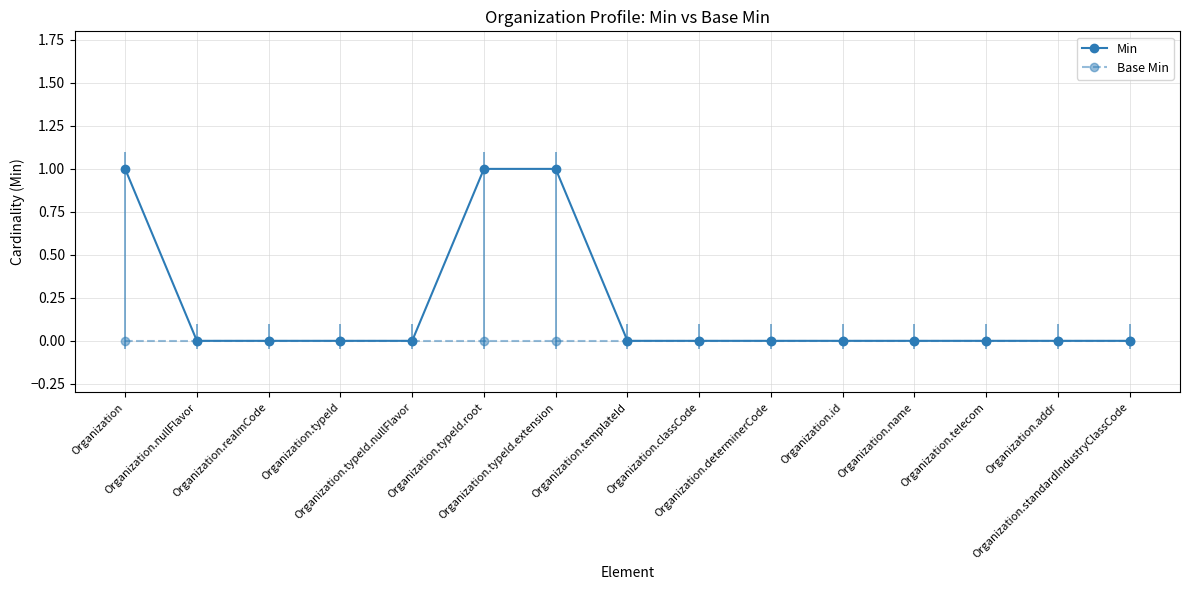

Rank the categories by Min value from highest to lowest.

Organization, Organization.typeId.root, Organization.typeId.extension, Organization.nullFlavor, Organization.realmCode, Organization.typeId, Organization.typeId.nullFlavor, Organization.templateId, Organization.classCode, Organization.determinerCode, Organization.id, Organization.name, Organization.telecom, Organization.addr, Organization.standardIndustryClassCode